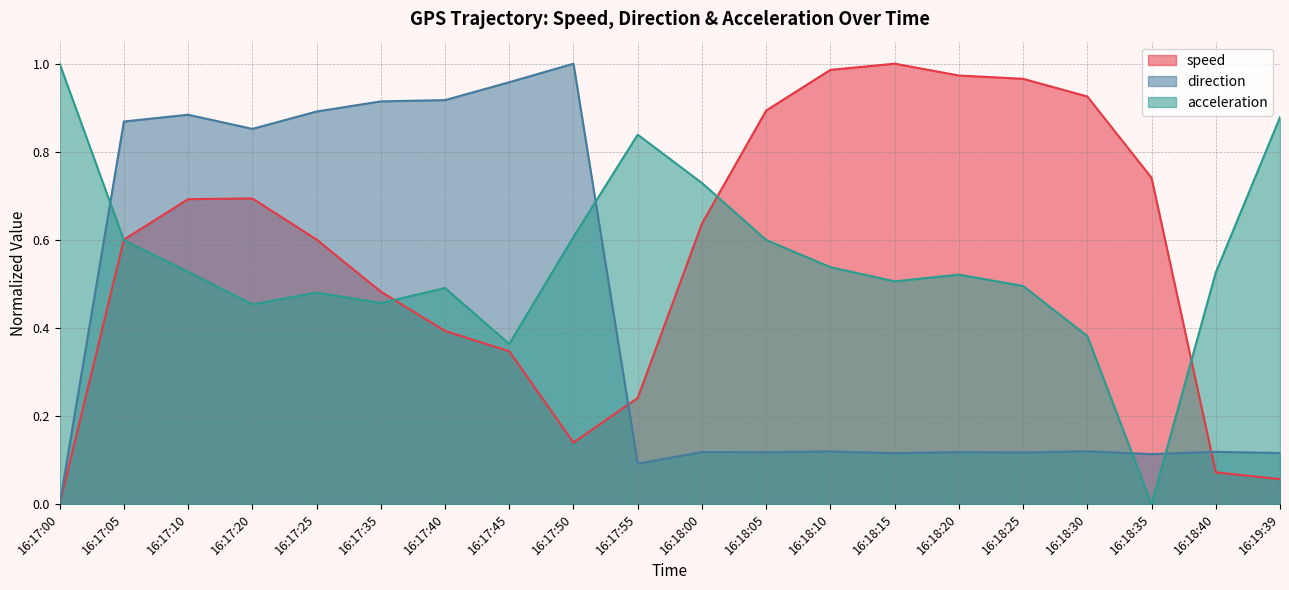

Between 16:17:45 and 16:17:35, which is larger?

16:17:35